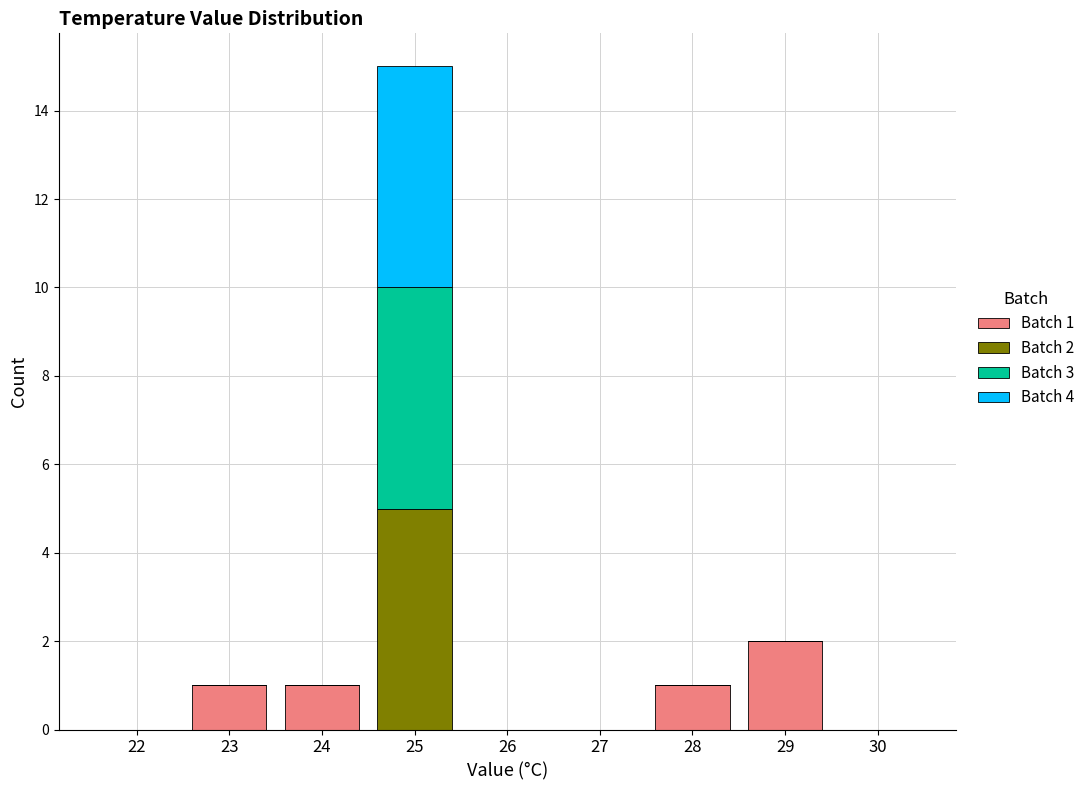

At which category is the sum across all series the highest?

25